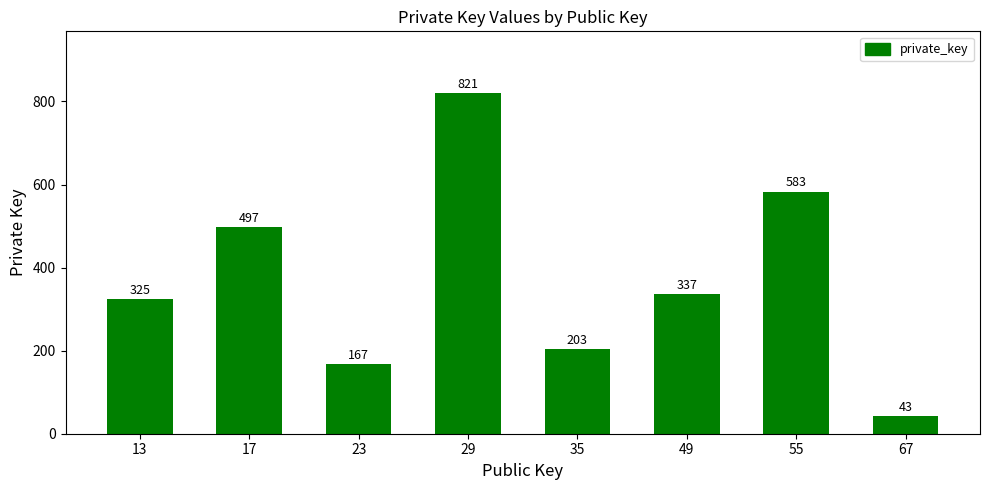

Reading left to right, extract all data points from this chart.

325	497	167	821	203	337	583	43